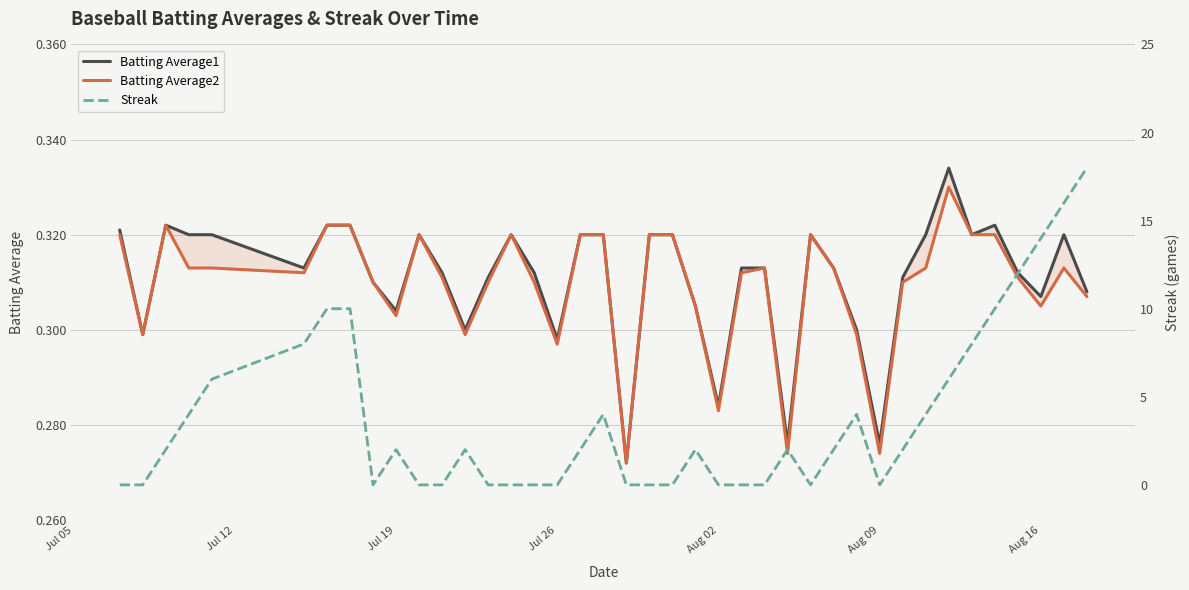

How many Batting Average1 values are between 0 and 1?

40